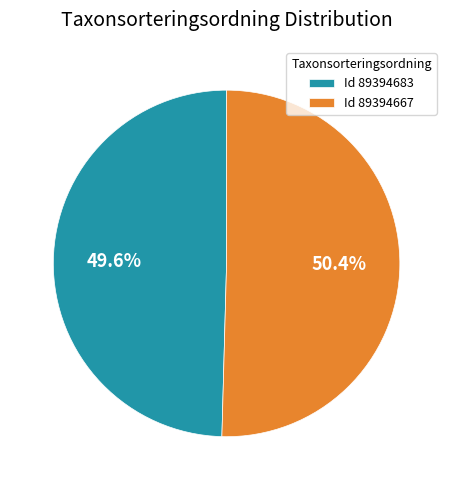

Rank the categories by value from highest to lowest.

Id 89394667, Id 89394683